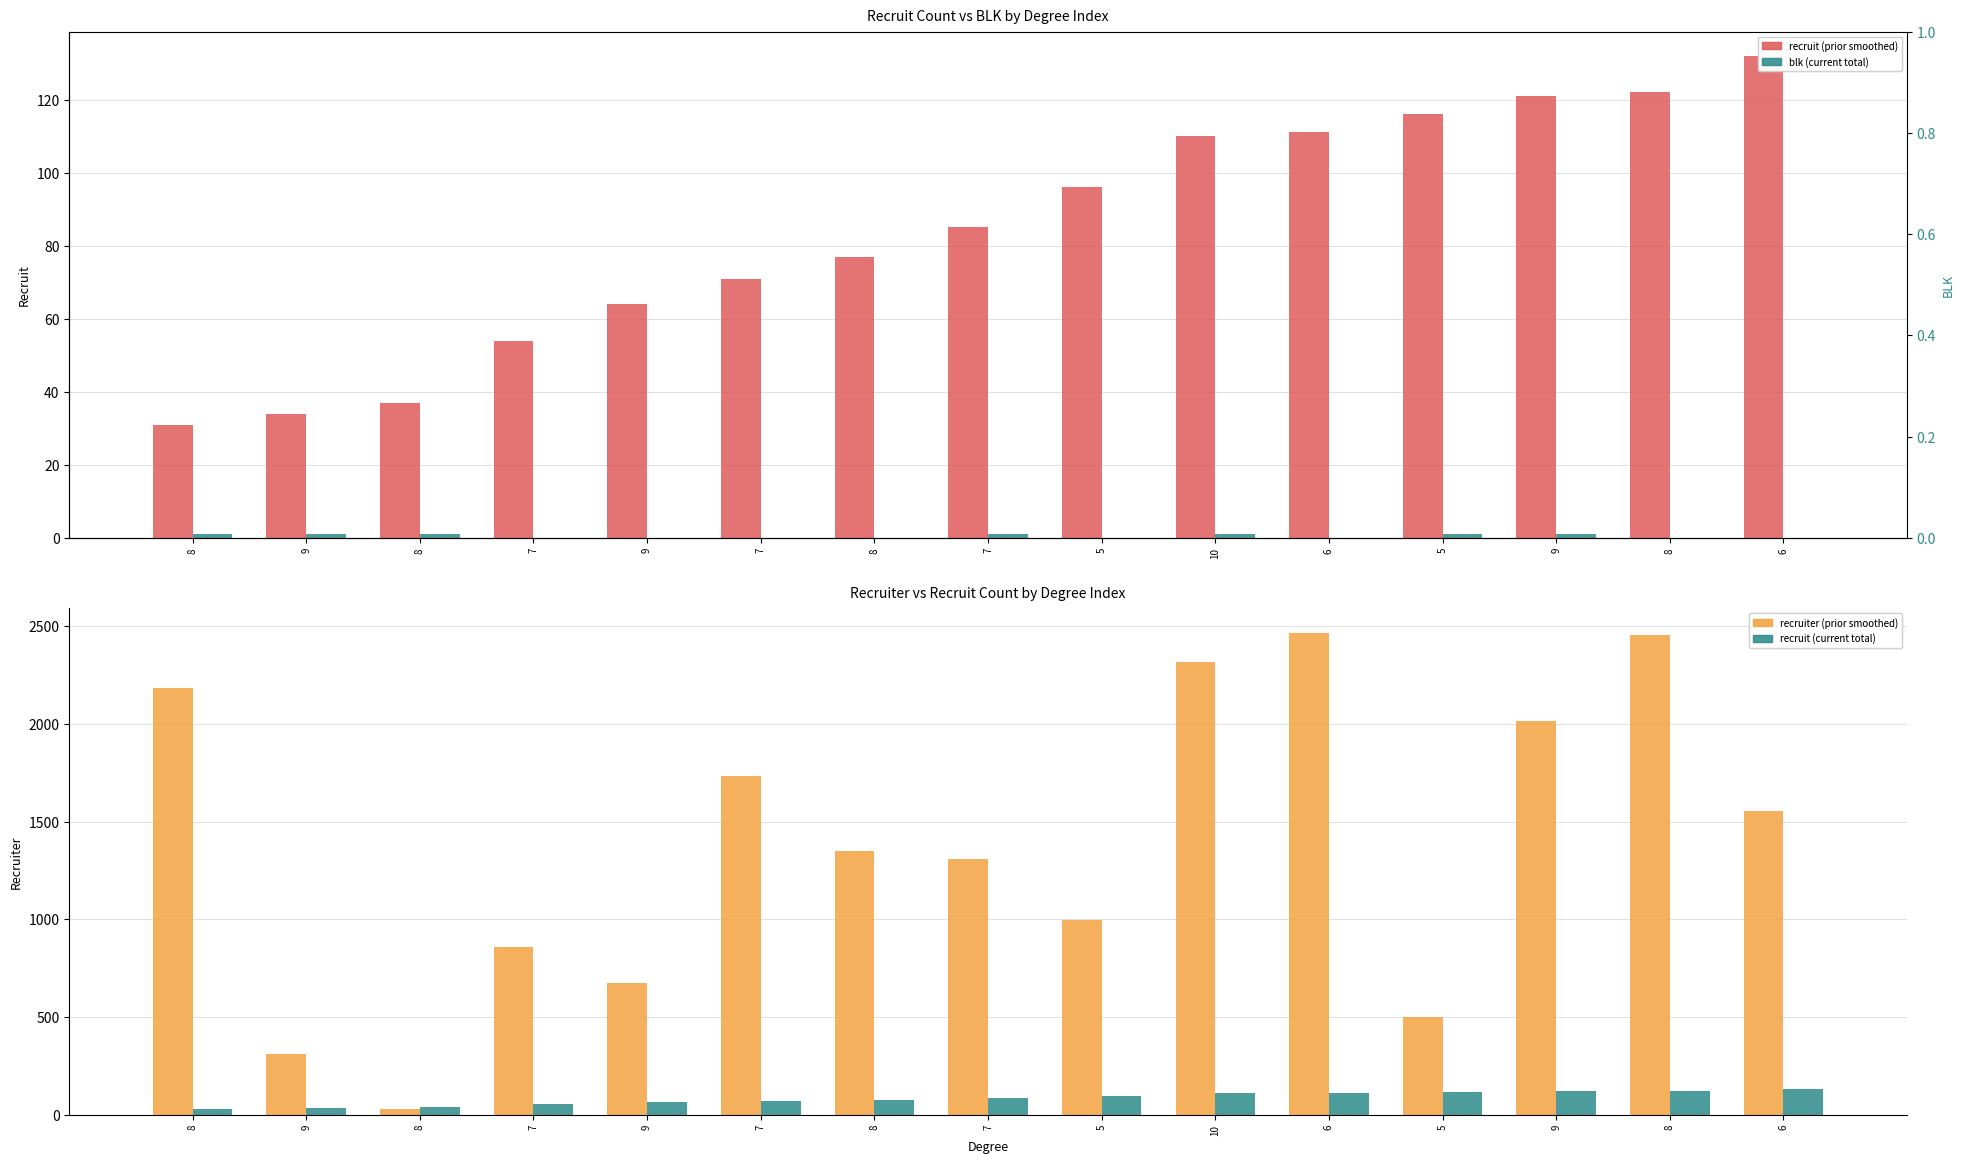

What is the difference between the second highest and second lowest values in the blk series?

1